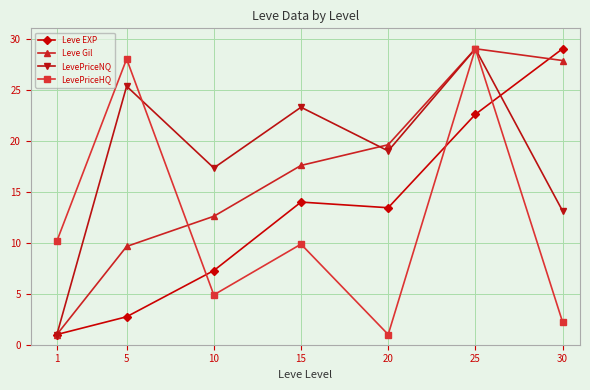

How many lines are shown in the chart?

4